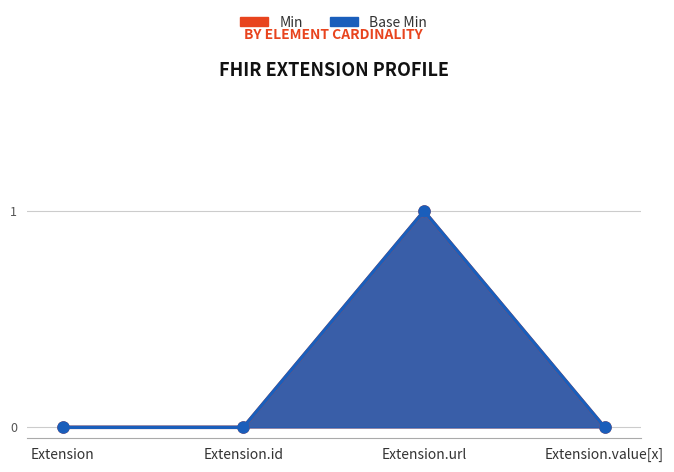

Reading left to right, list all the values displayed in this chart.

Min: Extension=0	Extension.id=0	Extension.url=1	Extension.value[x]=0
Base Min: Extension=0	Extension.id=0	Extension.url=1	Extension.value[x]=0